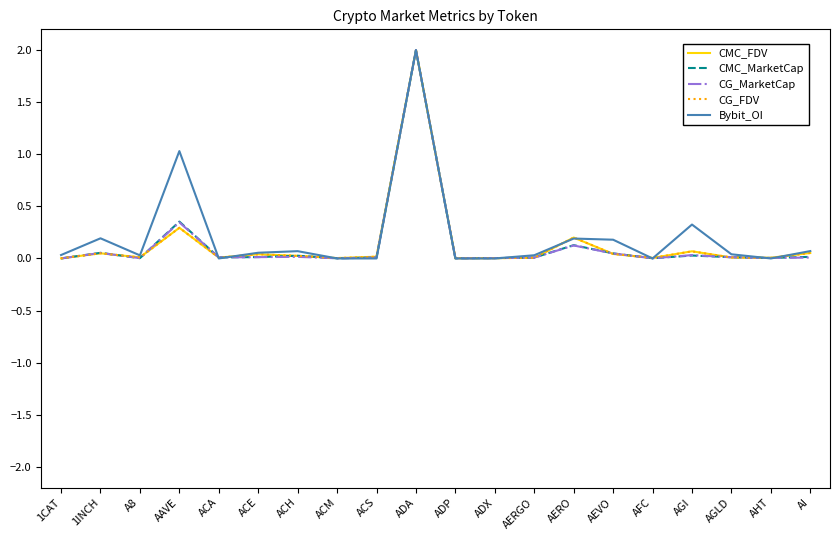

What is the difference between the maximum and minimum values in the CMC_FDV series?

2.0